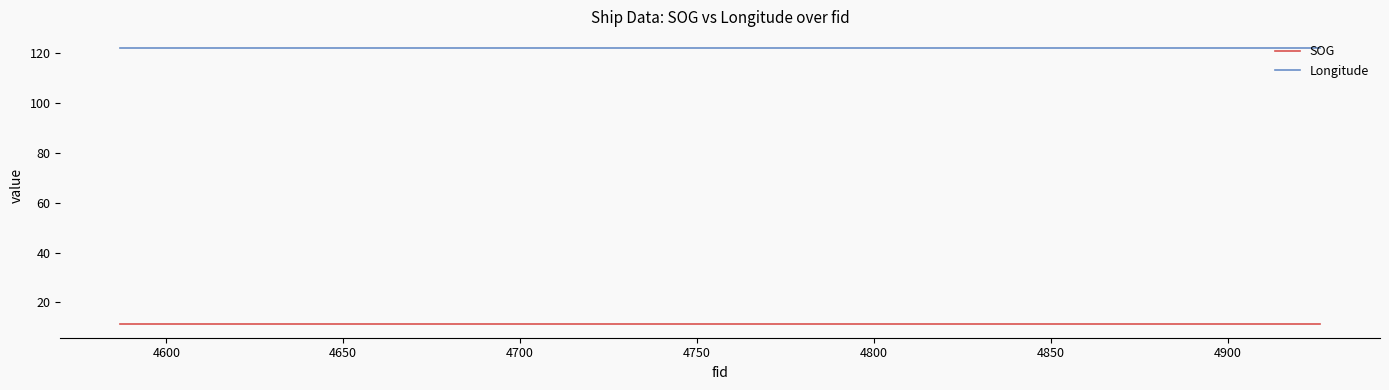

List the series in order of their peak value, lowest first.

SOG, Longitude